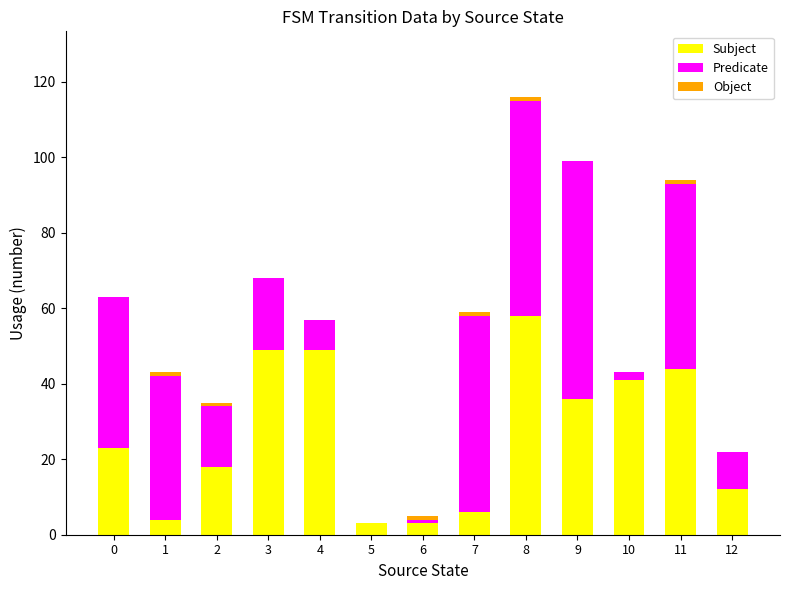

The Subject series shows 75 at 4. True or false?

False